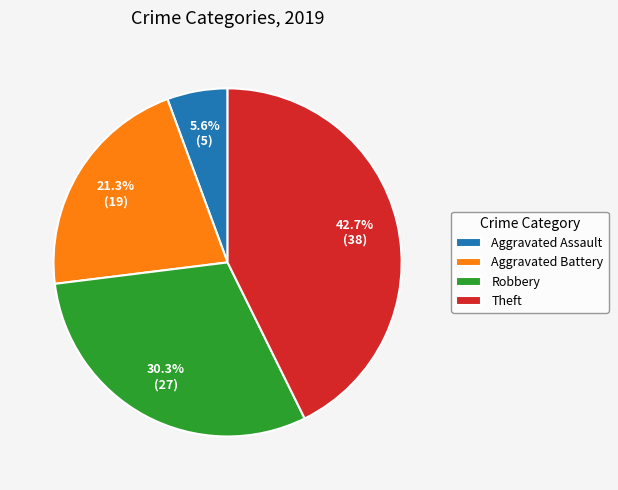

Is there a majority slice in this chart?

No